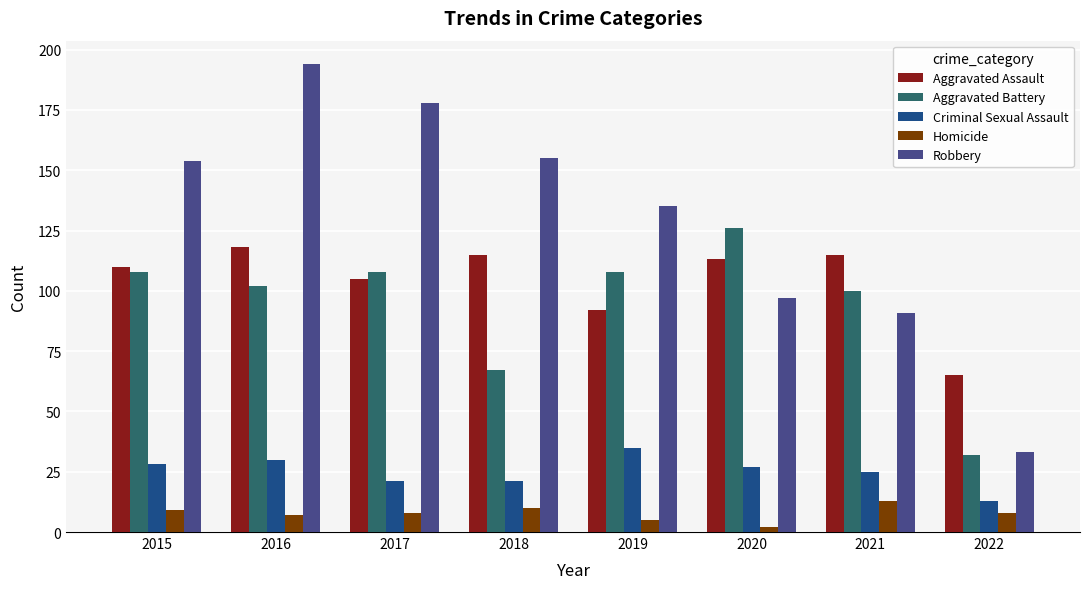

What is the value of the Aggravated Battery bar at the 5th from the left?

108